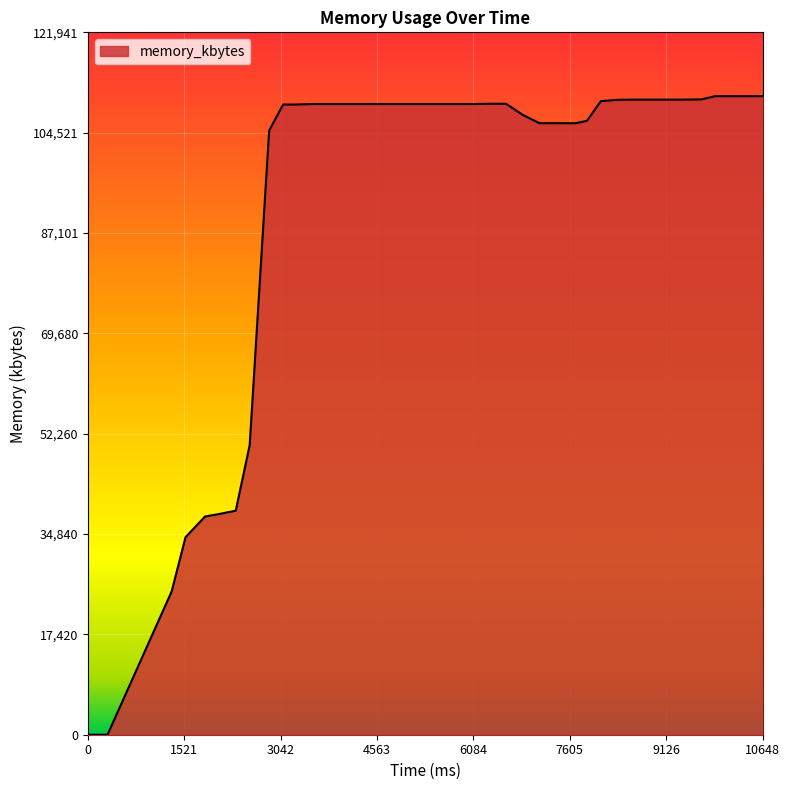

What is the greatest value displayed?

110856